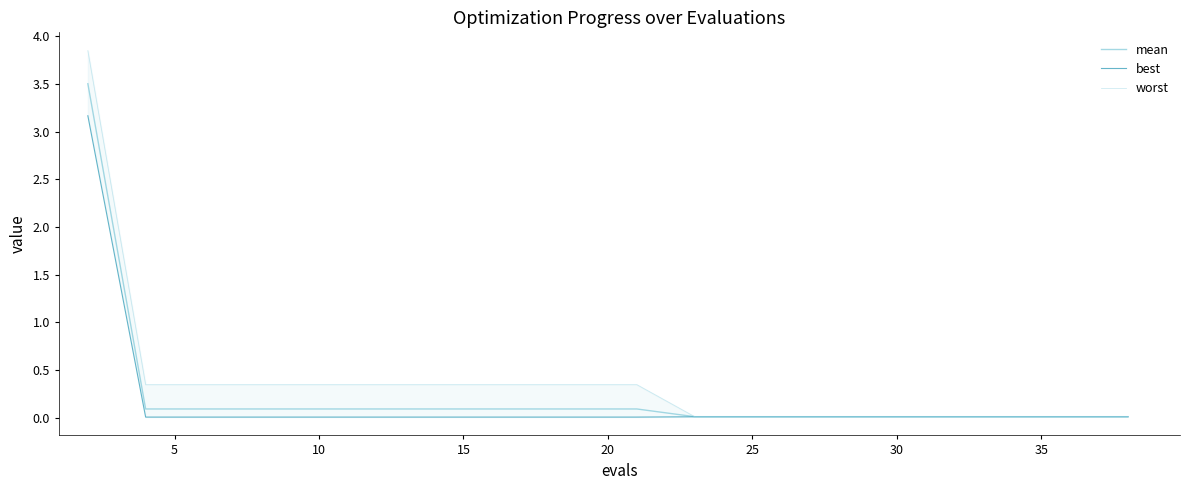

At how many categories does at least one series exceed 2?

1